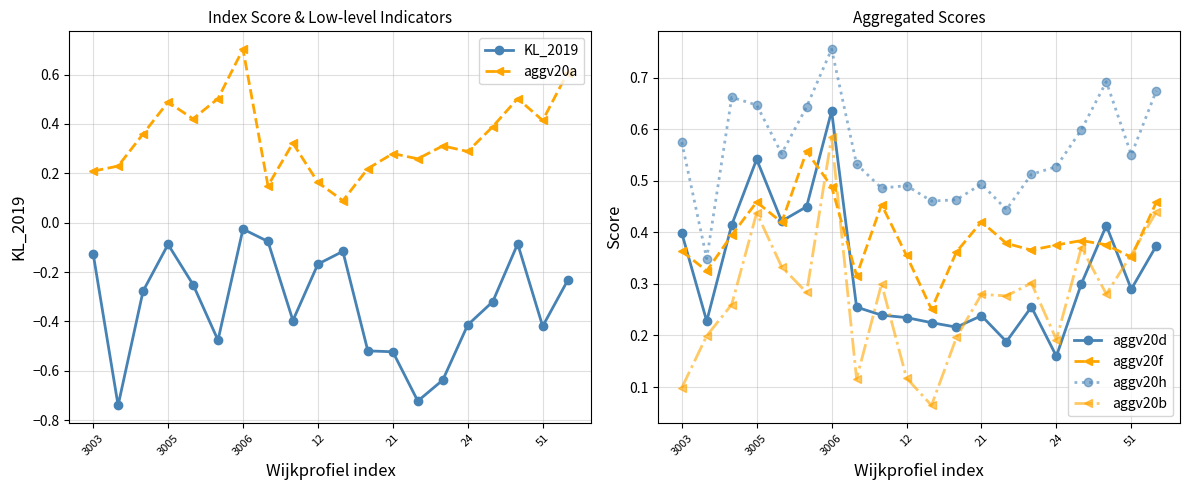

The aggv20h series shows 0.8 at 7. True or false?

False